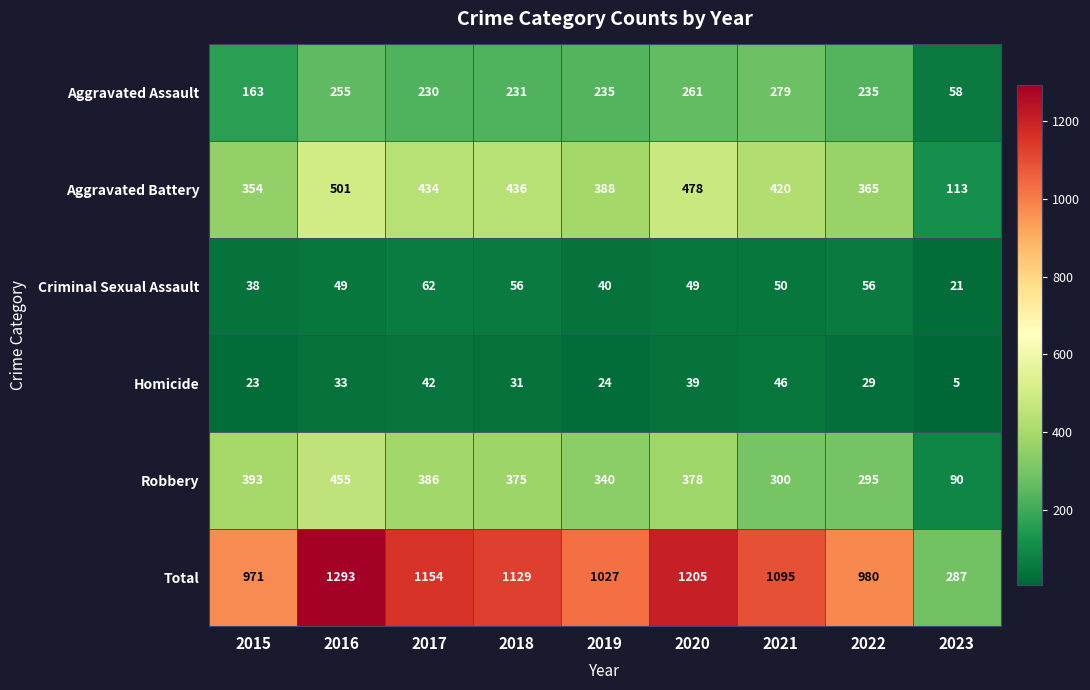

Which series changed the most between 2015 and 2022?

Robbery